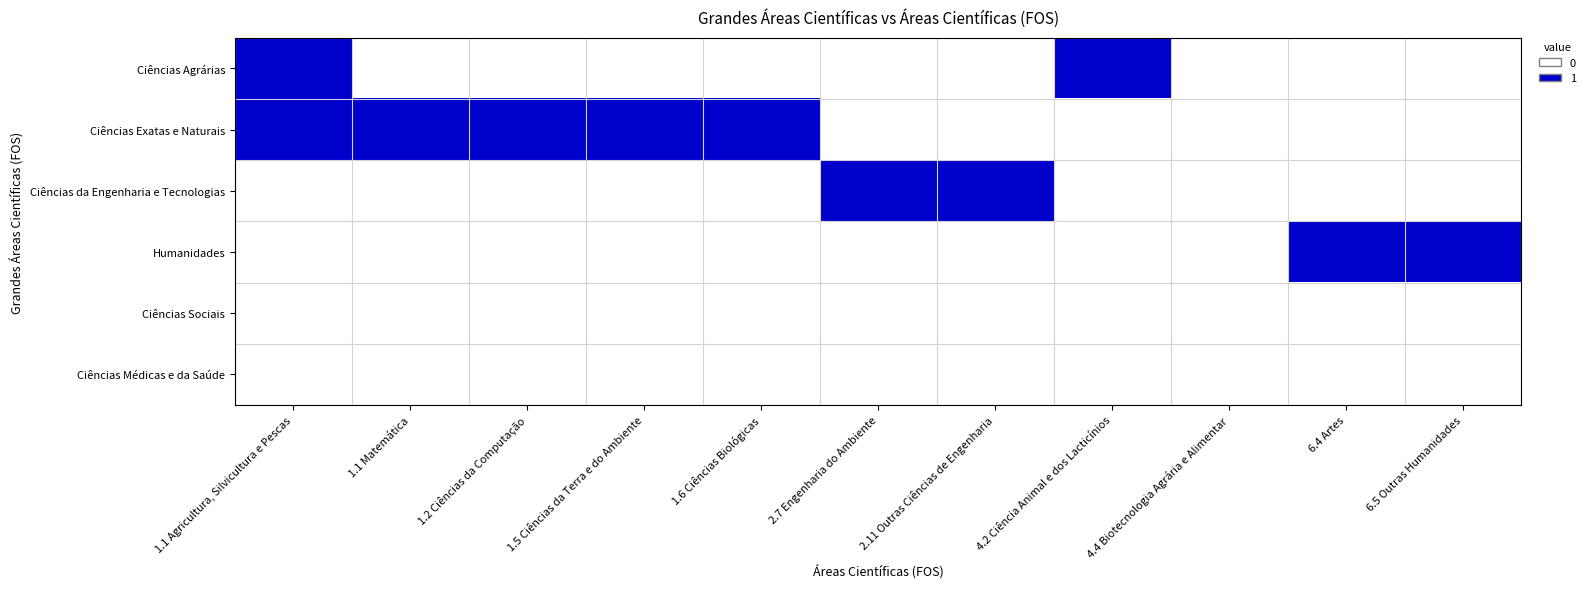

Which series has the largest total across all categories?

Ciências Exatas e Naturais